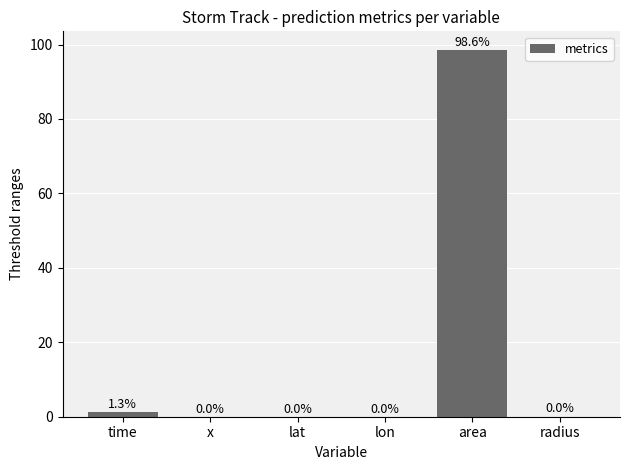

Is it true that the value at lon is 0.0?

True